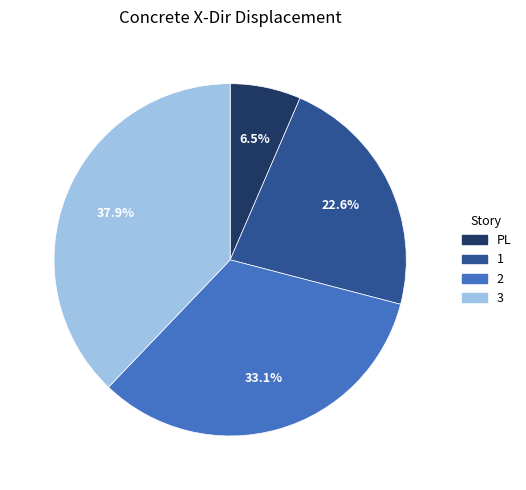

To the nearest percent, what is the difference between the 2 and 3 slice percentages?

5%